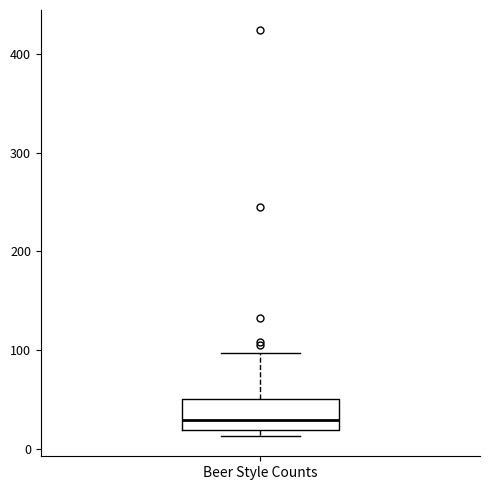

Where does the median line of the box for Beer Style Counts sit on the y-axis? The values are not printed on the chart, so give them approximately, as read against the axis.

30